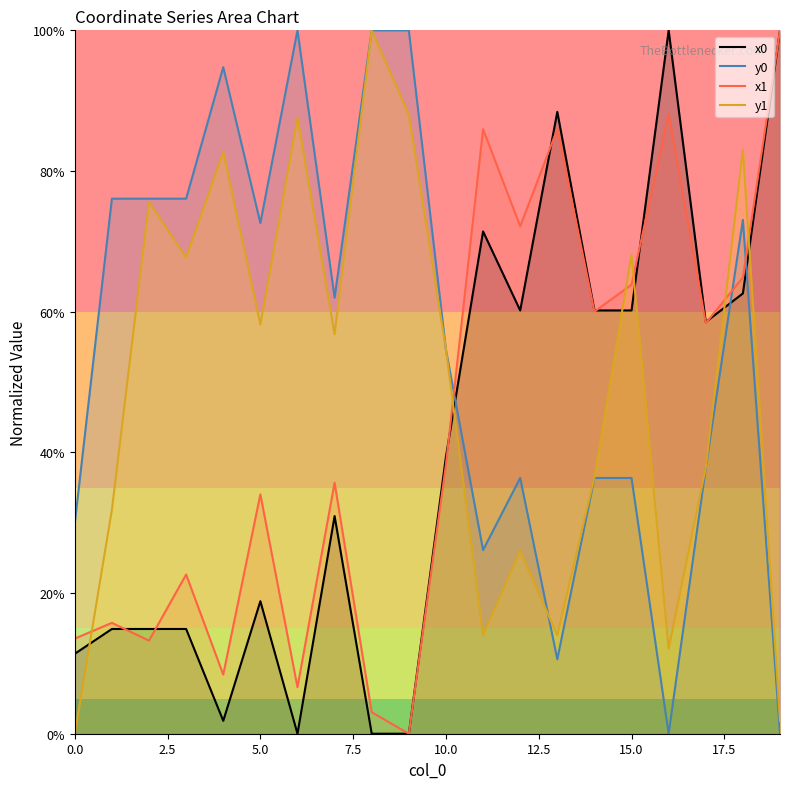

The value of y0 at 18 is 0.7. True or false?

True